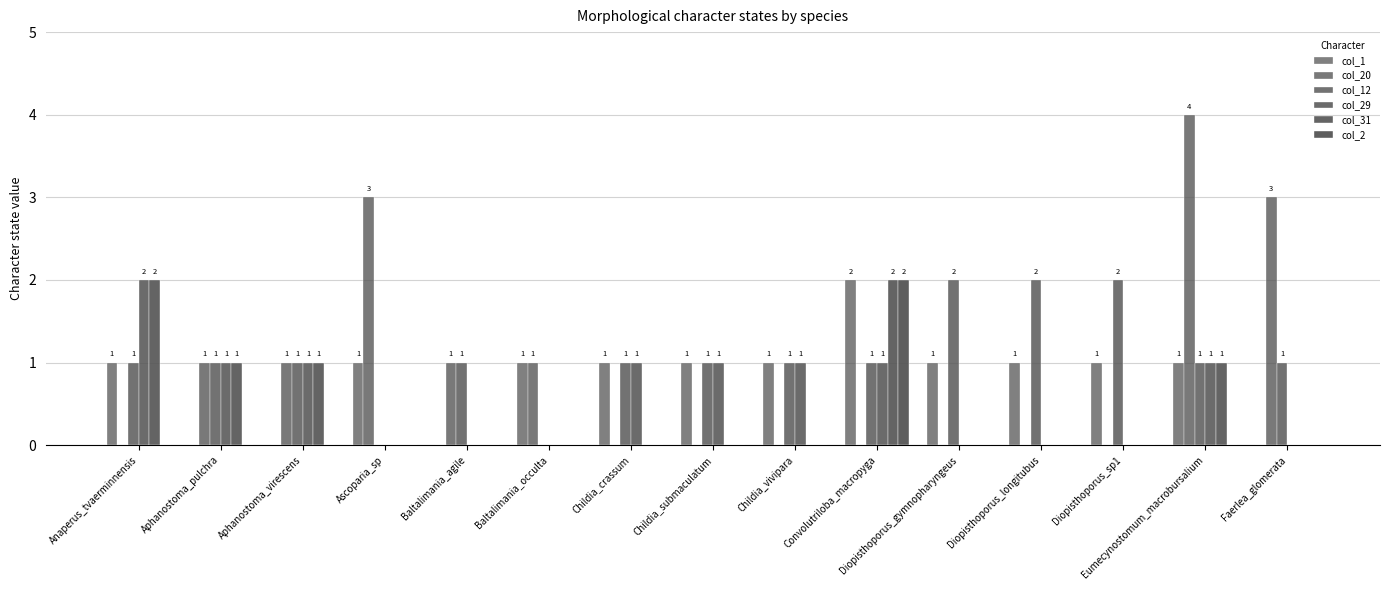

Where is col_31 nearest to the value 1?

Aphanostoma_pulchra